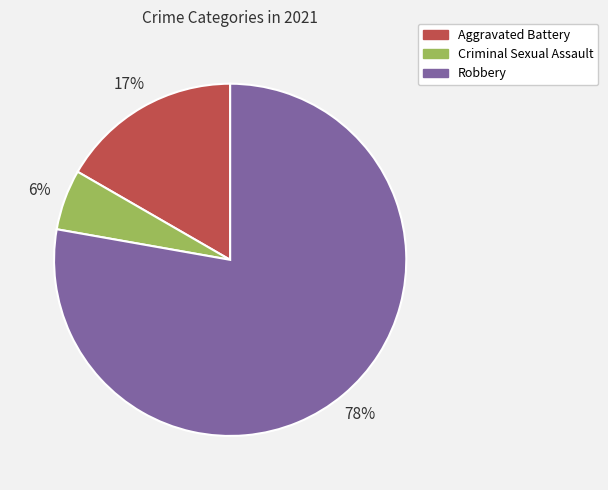

What is the smallest slice in the pie chart?

Criminal Sexual Assault